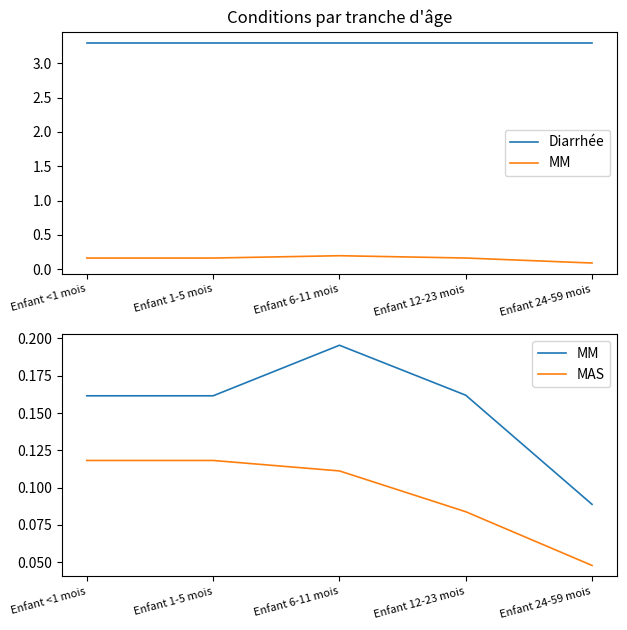

Reading left to right, what are all the values shown in this chart?

Diarrhée: 3.3	3.3	3.3	3.3	3.3
MM: 0.2	0.2	0.2	0.2	0.1
MAS: 0.1	0.1	0.1	0.1	0.0